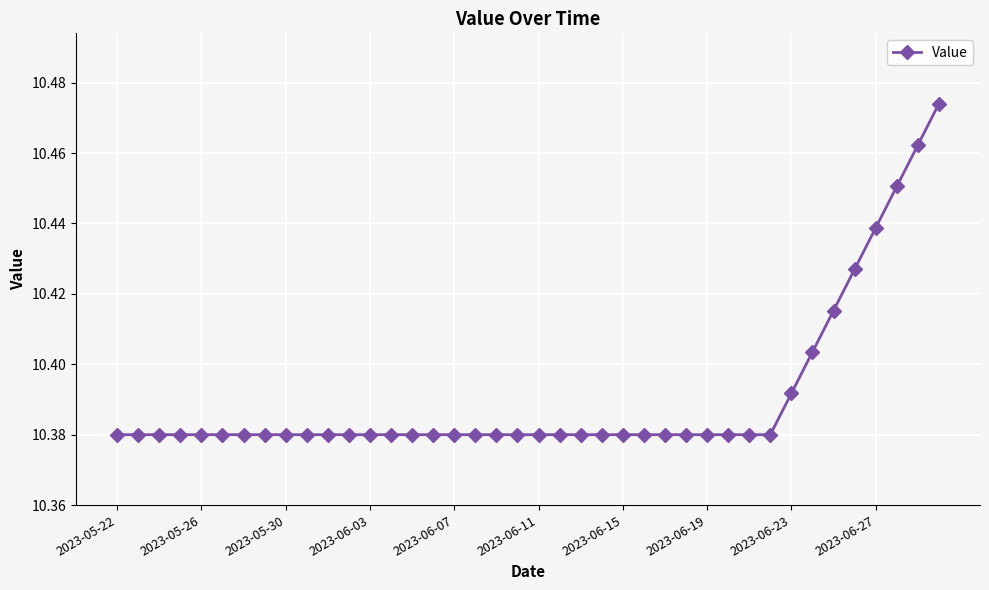

How many values are between 10 and 11?

40